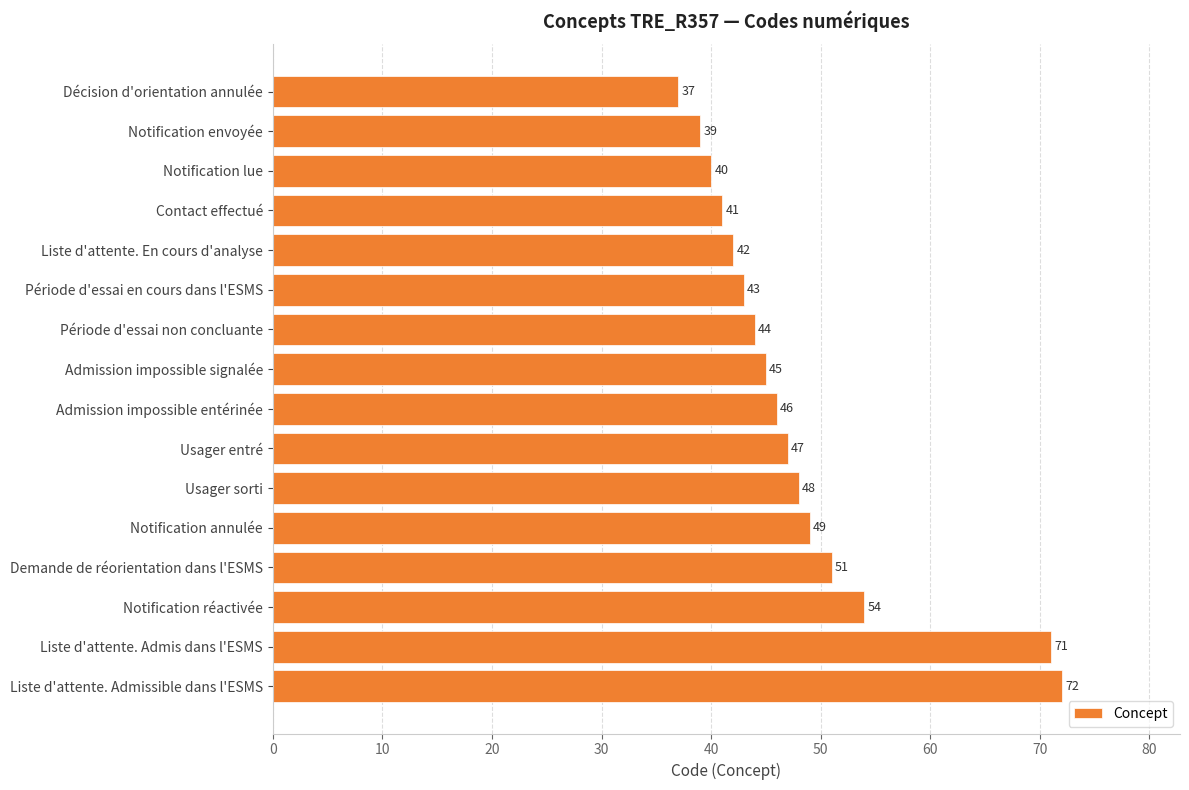

What position from the top is Usager sorti?

11